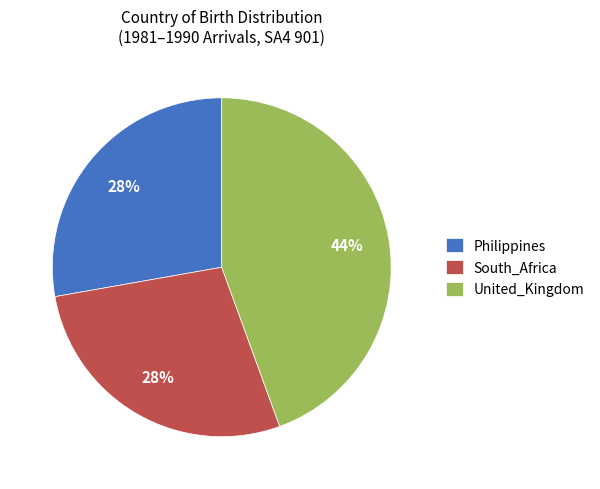

Is there any slice that represents more than half of the pie?

No